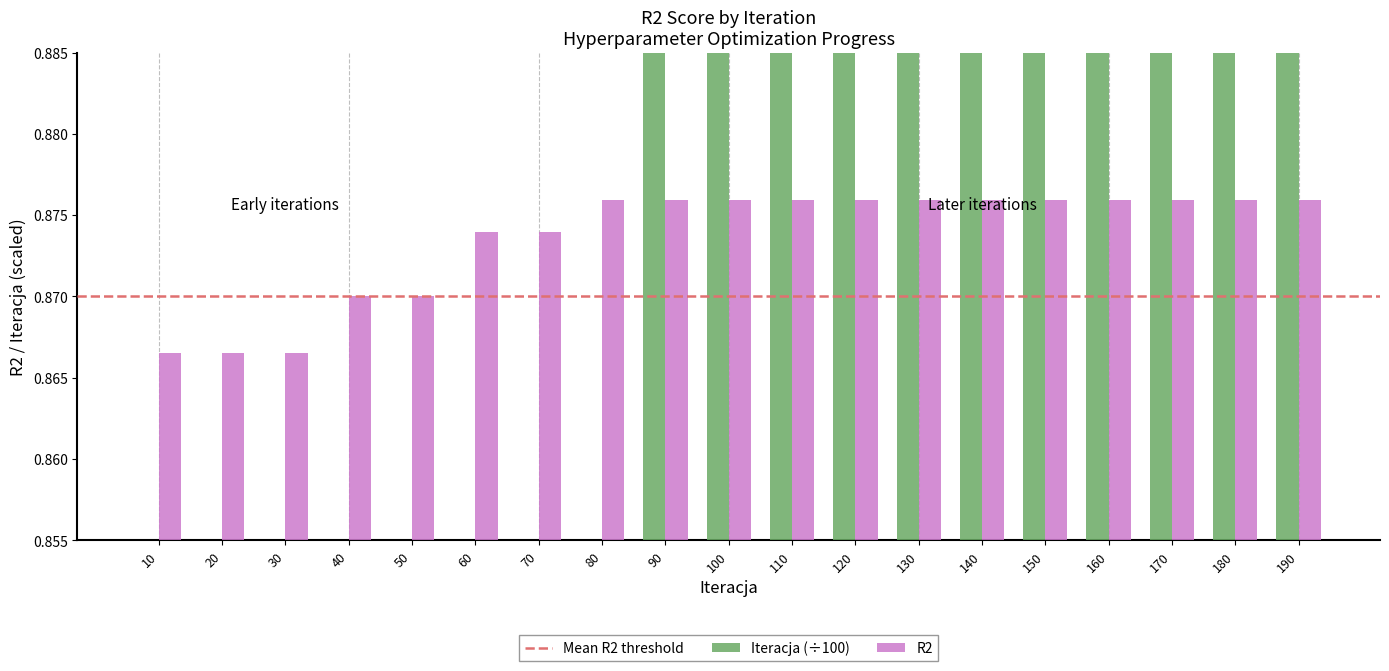

What is the lowest value of the Iteracja series?

0.1